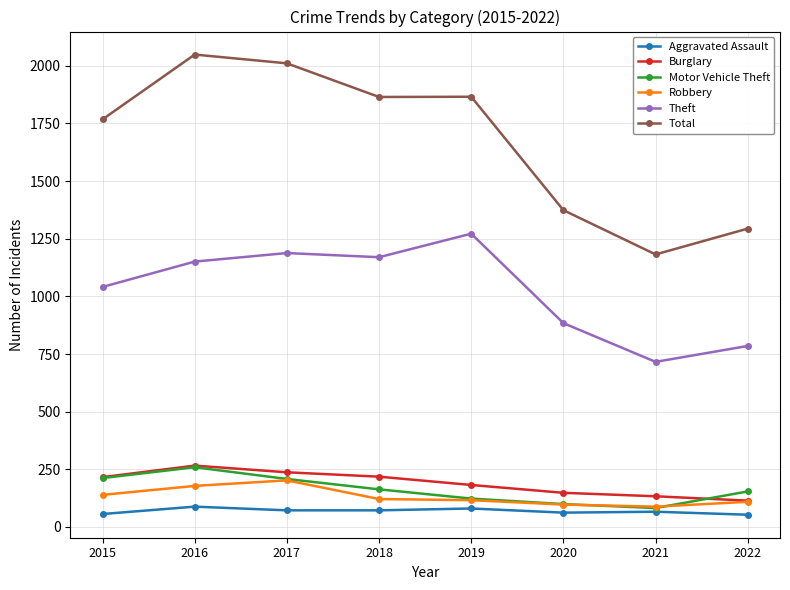

What is the value of the Aggravated Assault point at the 1st from the left?

56